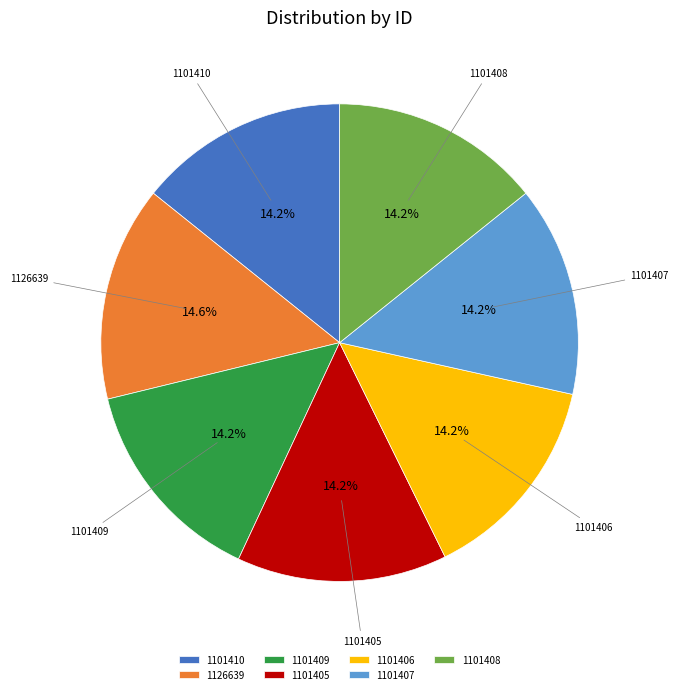

What is the ratio of the value at 1101405 to the value at 1101409?

1.0